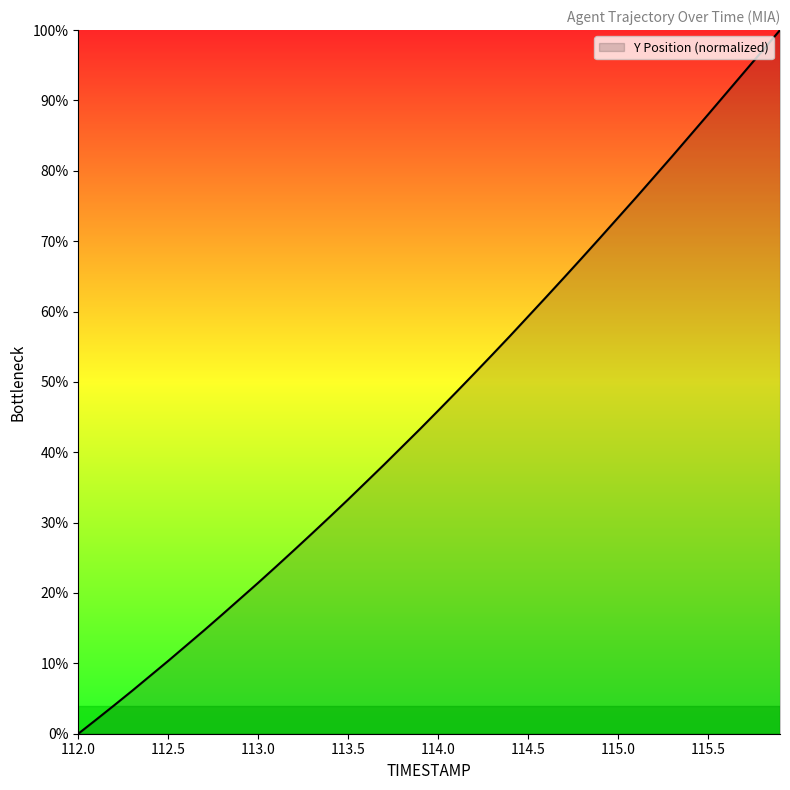

What is the maximum value shown in the chart?

100.0